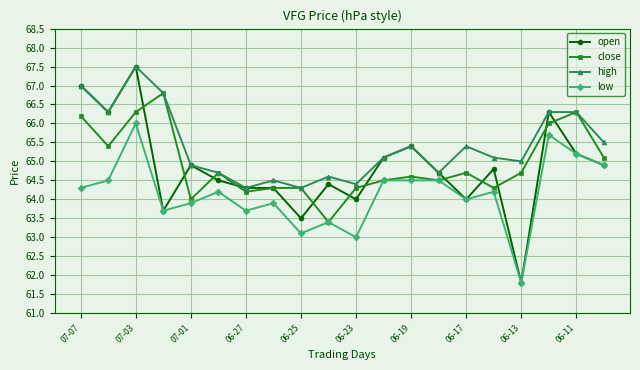

What is the lowest value of the low series?

61.8